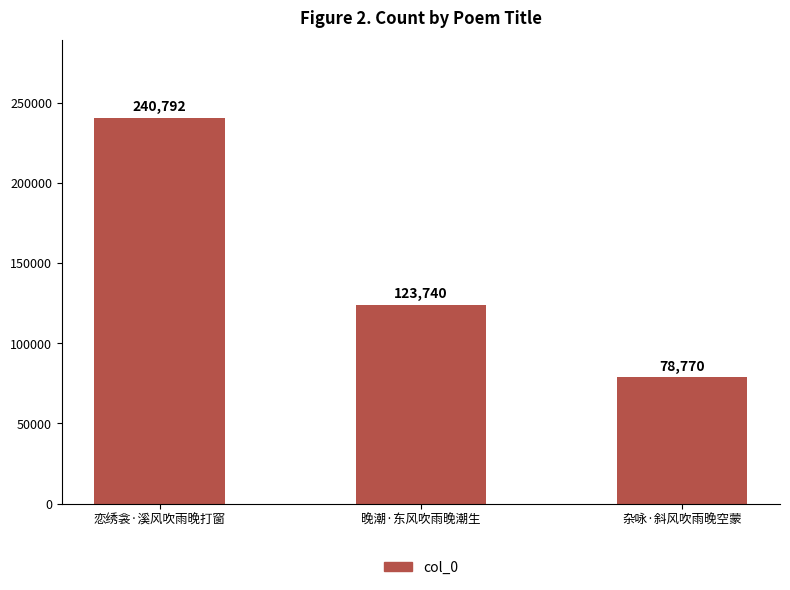

What is the minimum value shown in the chart?

78770